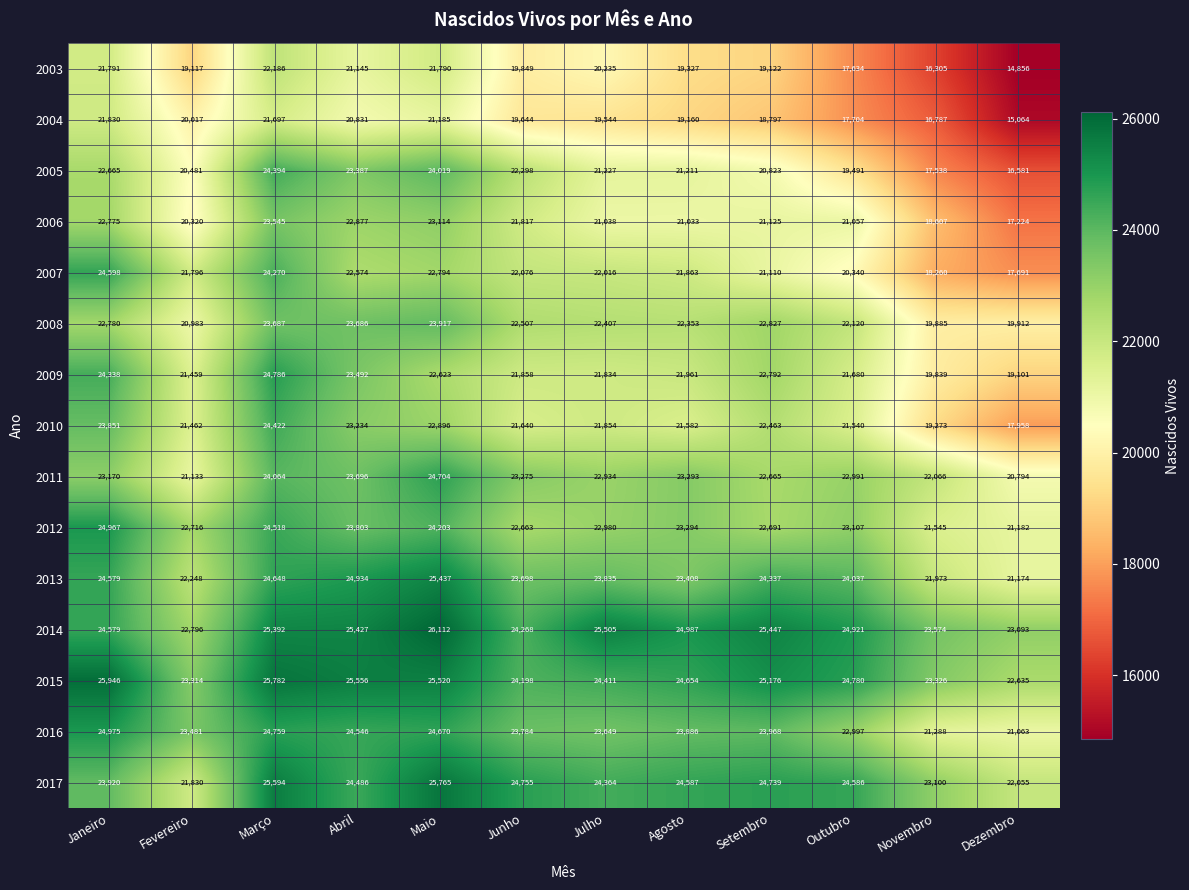

Which series has the largest total across all categories?

2014